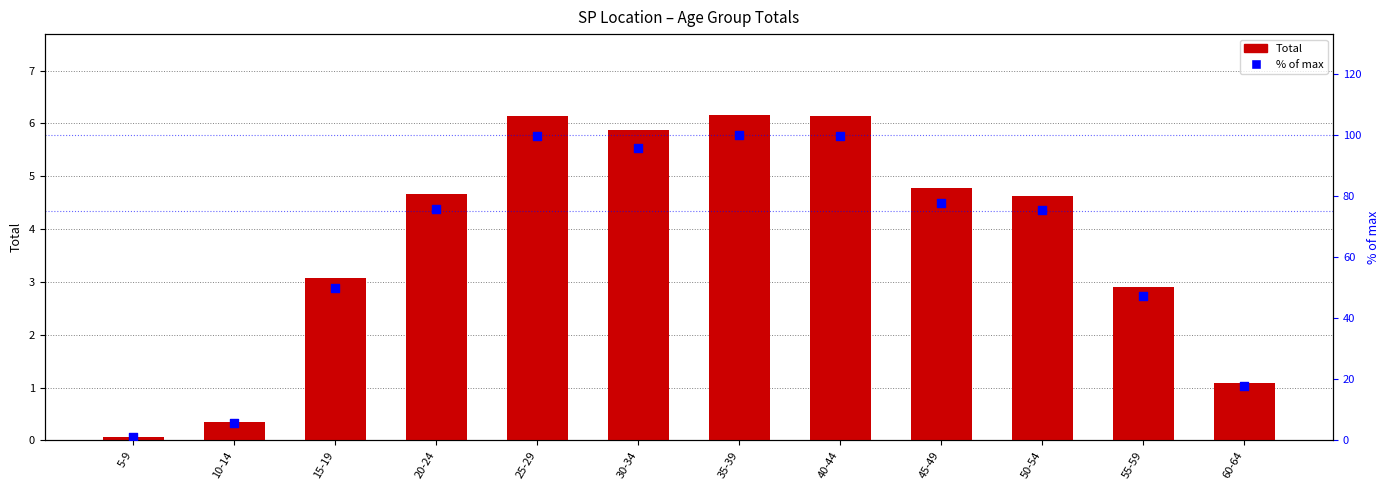

At how many categories does at least one series exceed 42?

9